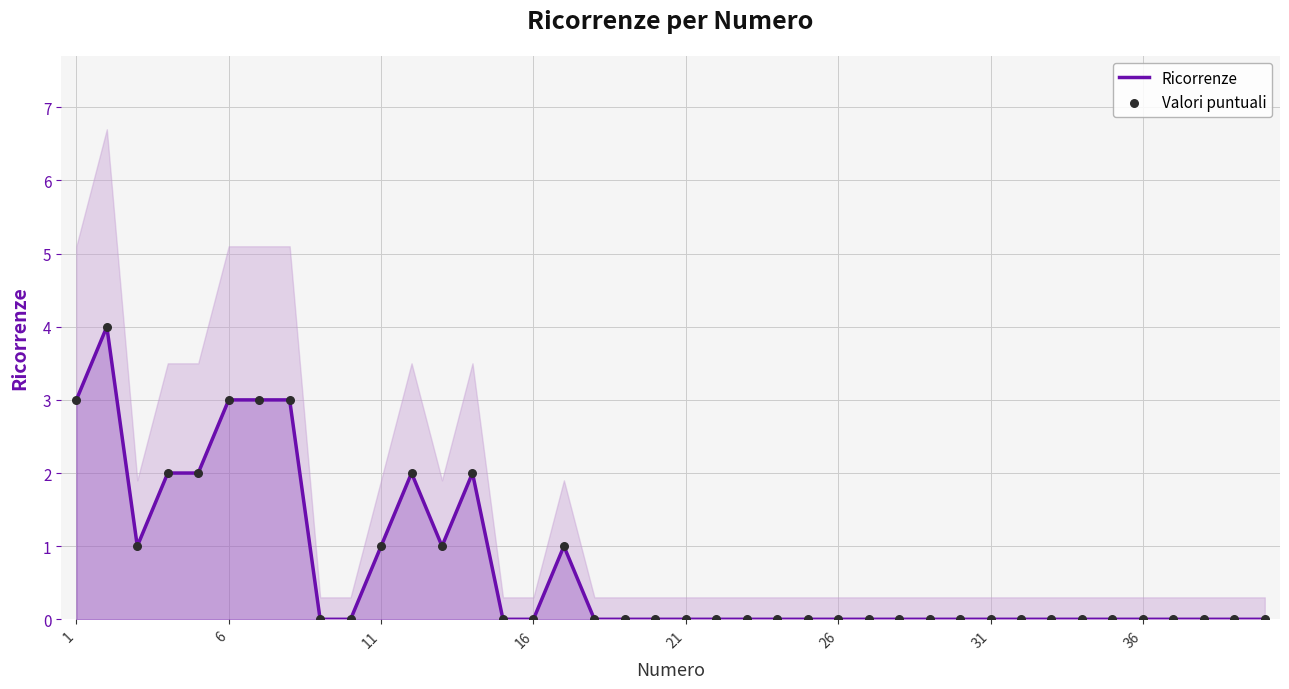

At how many categories does at least one series exceed 0?

13